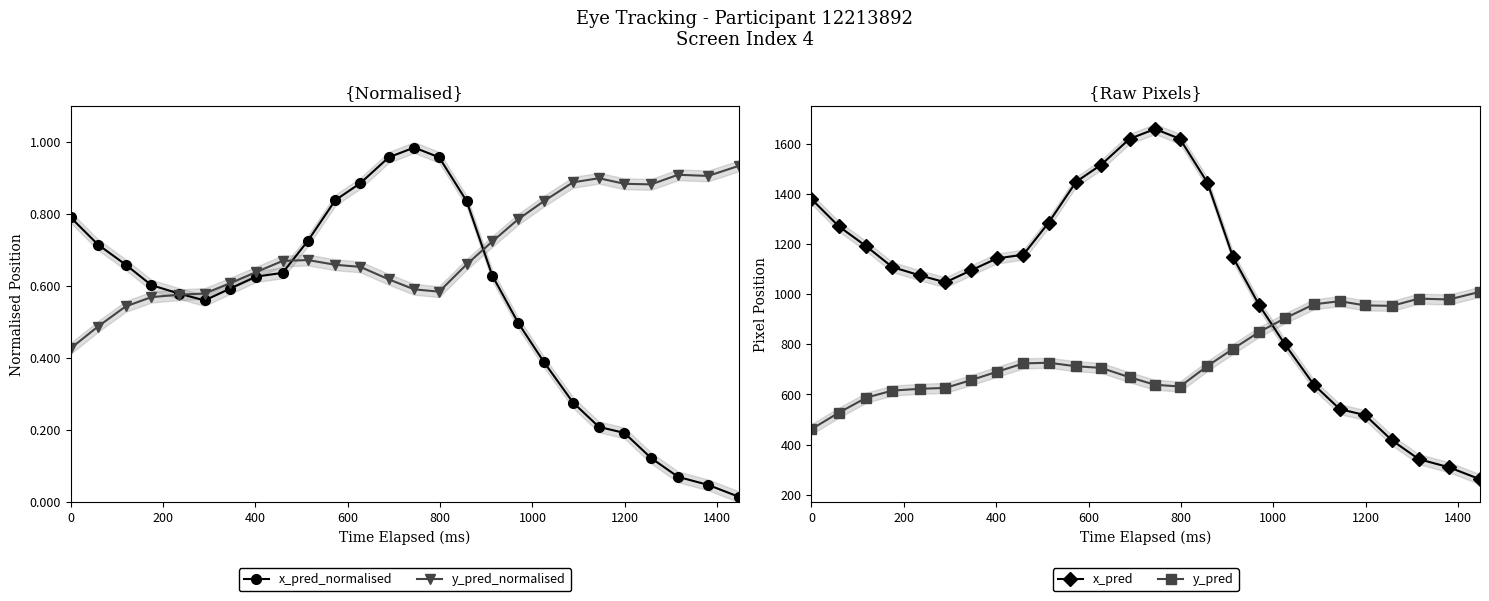

What are all the series names shown in the legend?

x_pred_normalised, y_pred_normalised, x_pred, y_pred